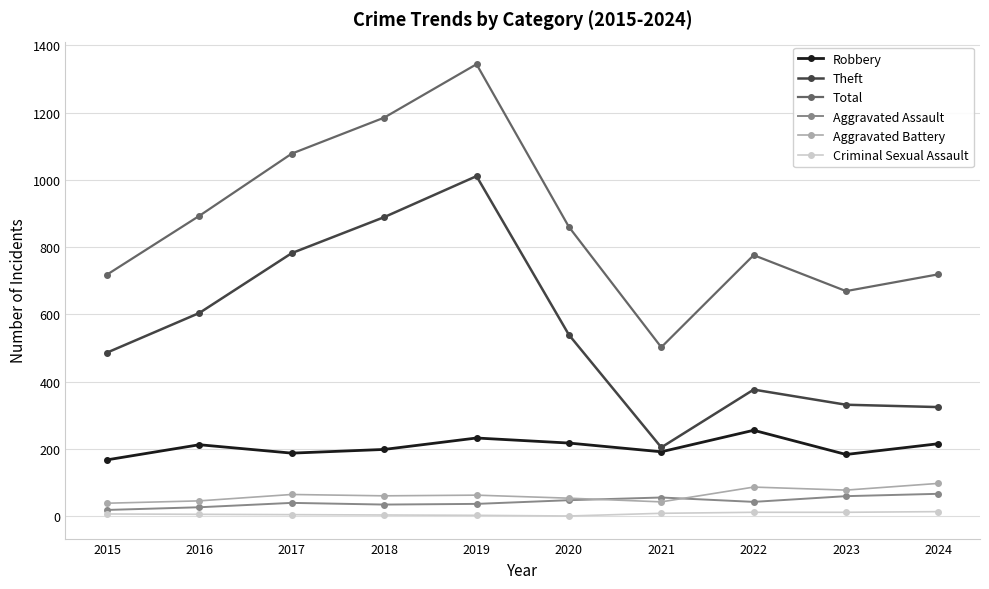

Is it true that Robbery equals 298 at 2015?

False